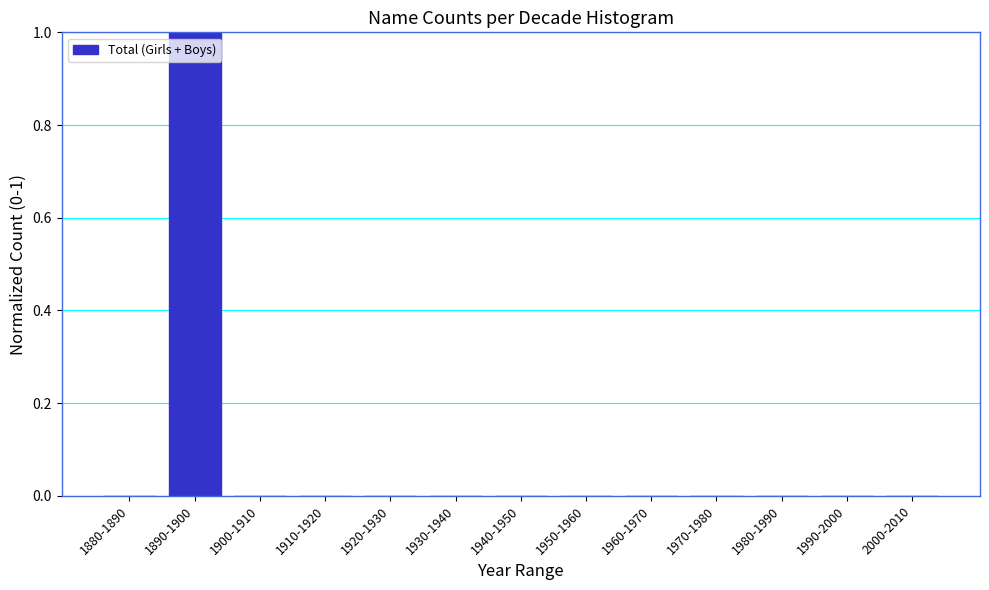

Reading left to right, what are all the values shown in this chart?

1880-1890=0	1890-1900=1	1900-1910=0	1910-1920=0	1920-1930=0	1930-1940=0	1940-1950=0	1950-1960=0	1960-1970=0	1970-1980=0	1980-1990=0	1990-2000=0	2000-2010=0